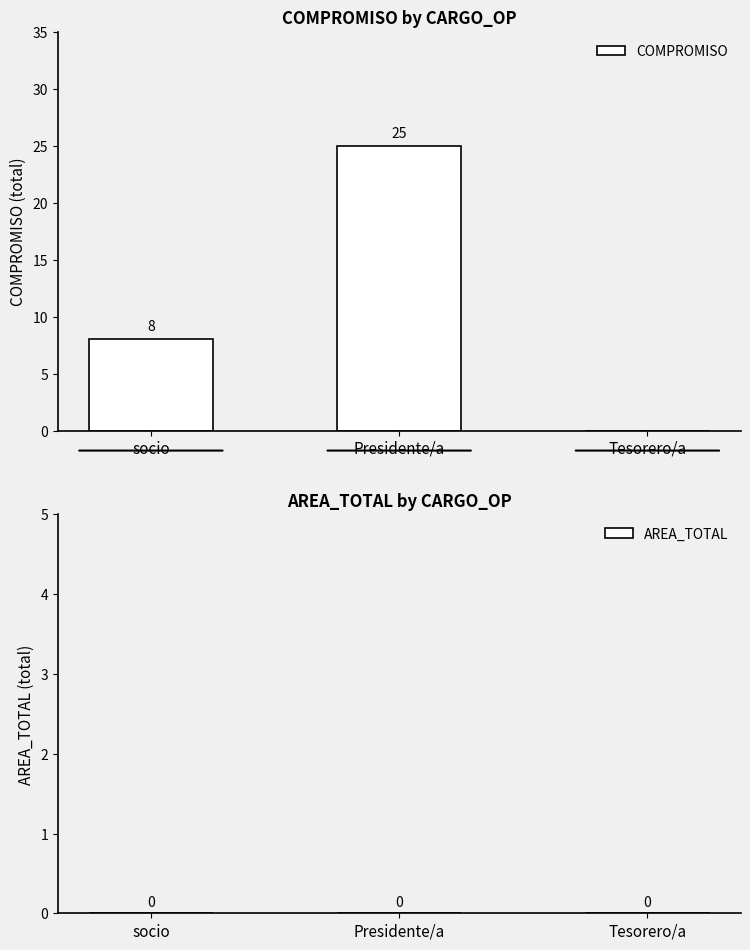

Read the value at socio, to the nearest 10.

10